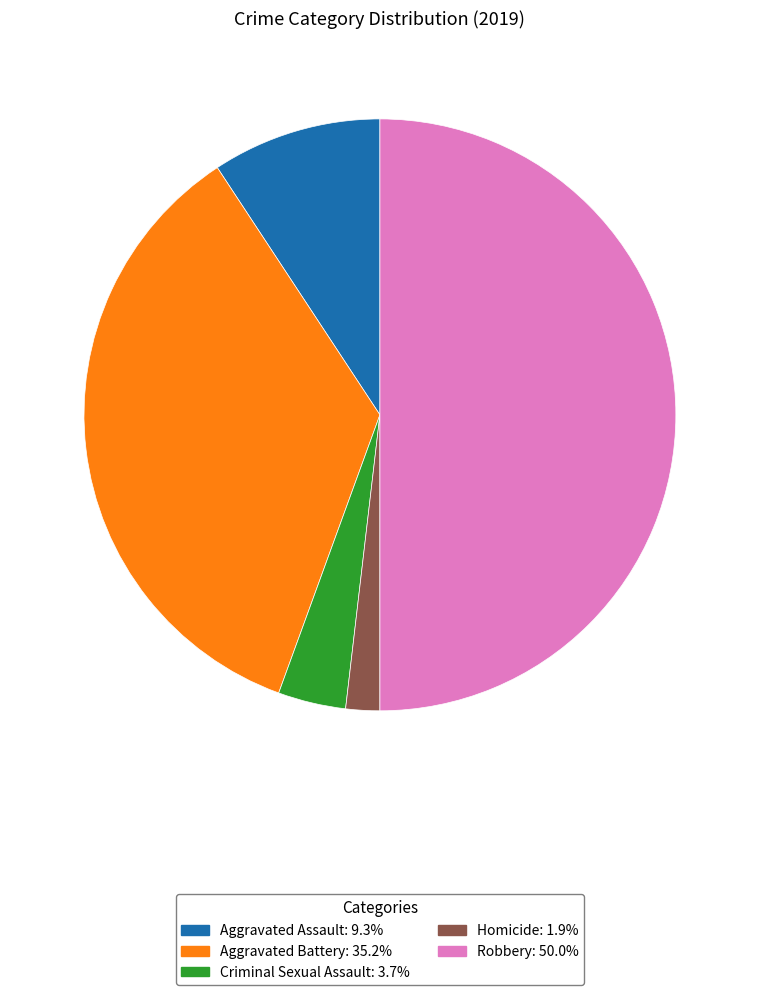

True or false: Criminal Sexual Assault accounts for 4% of the total.

True